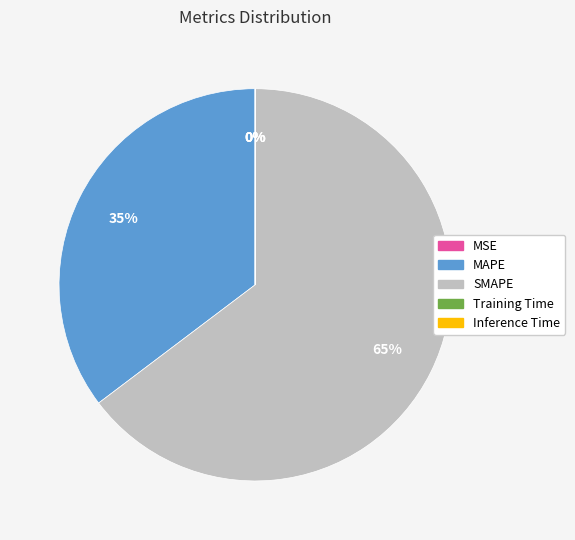

Is it true that SMAPE is 54% of the pie?

False